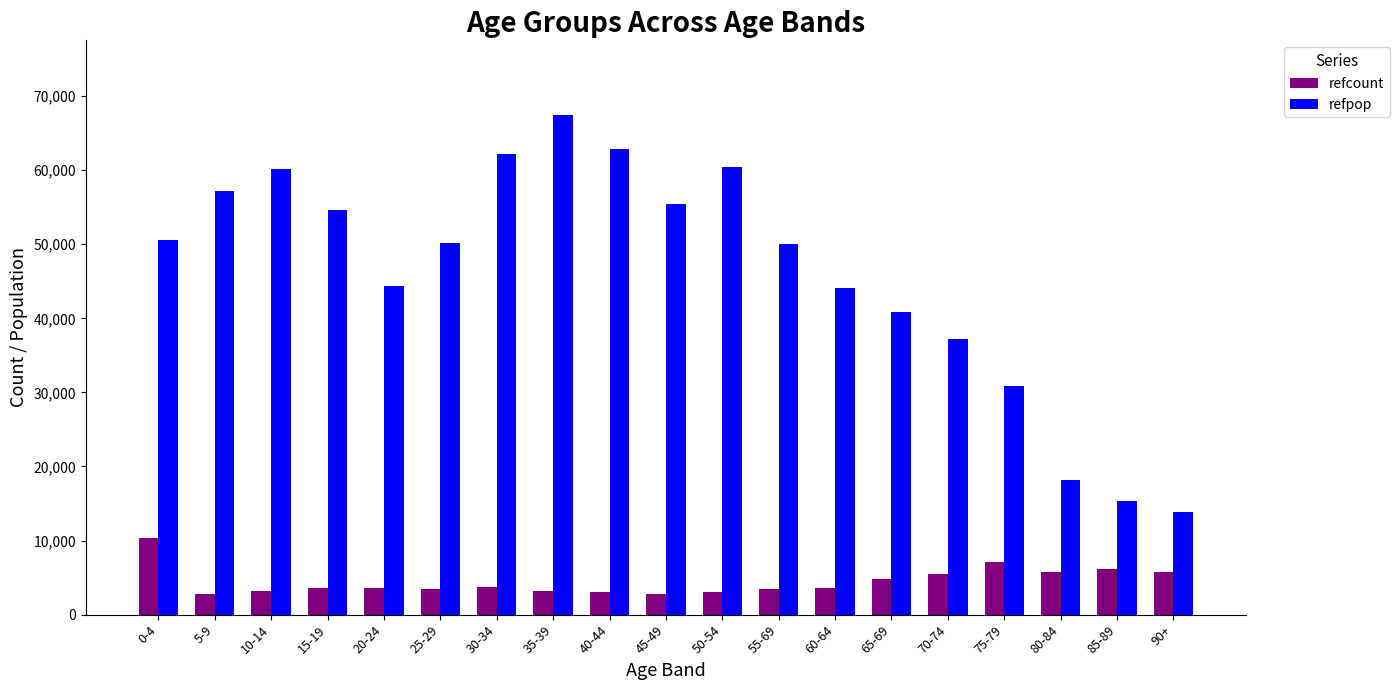

True or false: refcount has a value of 3213 at 35-39.

True